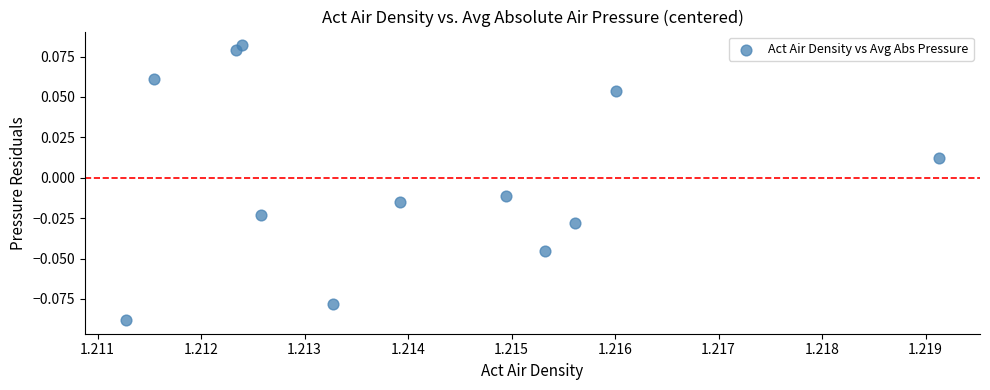

What is the average X value?

1.2